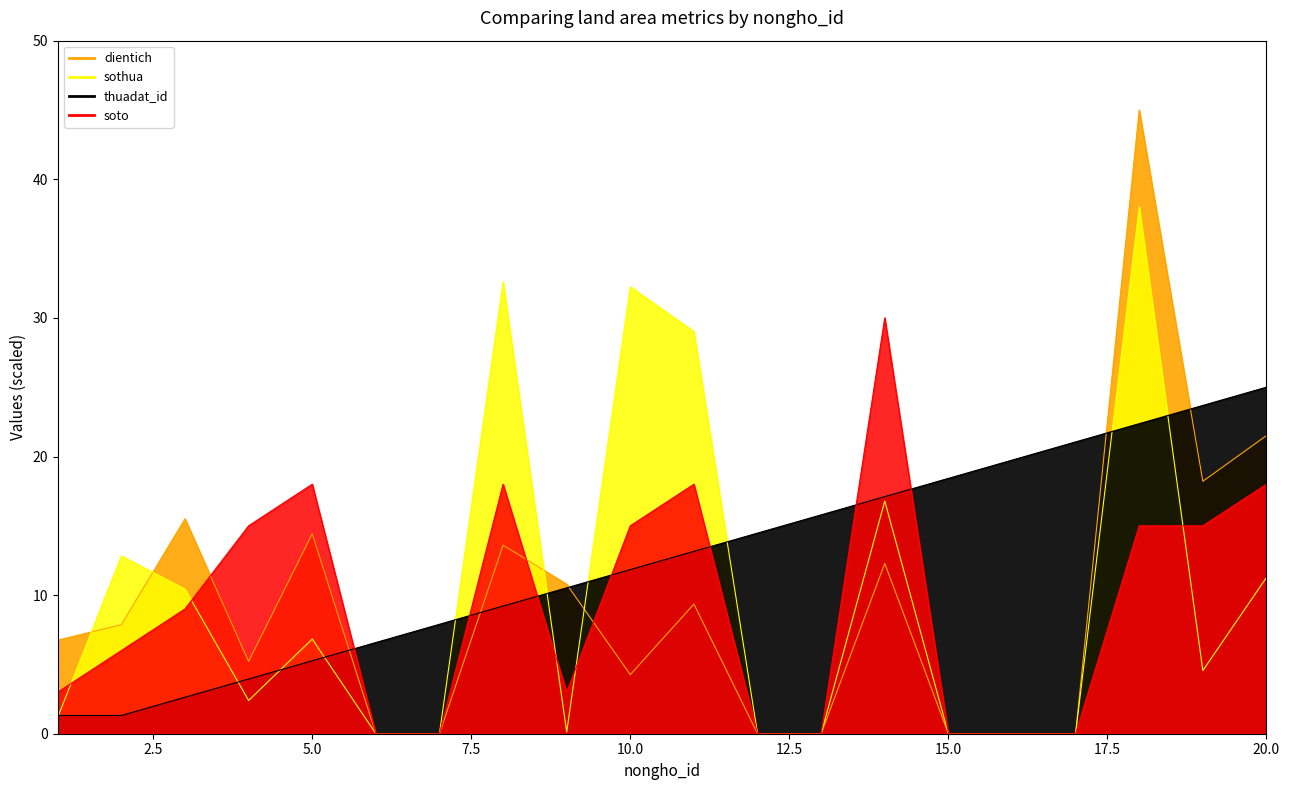

Reading right to left, extract all data points from this chart.

dientich: 20=21.5	19=18.2	18=45.0	17=0.0	16=0.0	15=0.0	14=12.3	13=0.0	12=0.0	11=9.4	10=4.3	9=10.8	8=13.6	7=0.0	6=0.0	5=14.4	4=5.2	3=15.5	2=7.9	1=6.7
sothua: 20=11.3	19=4.6	18=38.0	17=0.0	16=0.0	15=0.0	14=16.8	13=0.0	12=0.0	11=29.0	10=32.2	9=0.1	8=32.6	7=0.0	6=0.0	5=6.8	4=2.4	3=10.4	2=12.8	1=1.2
soto: 20=18.0	19=15.0	18=15.0	17=0.0	16=0.0	15=0.0	14=30.0	13=0.0	12=0.0	11=18.0	10=15.0	9=3.0	8=18.0	7=0.0	6=0.0	5=18.0	4=15.0	3=9.0	2=6.0	1=3.0
thuadat_id: 20=25.0	19=23.7	18=22.4	17=21.1	16=19.7	15=18.4	14=17.1	13=15.8	12=14.5	11=13.2	10=11.8	9=10.5	8=9.2	7=7.9	6=6.6	5=5.3	4=3.9	3=2.6	2=1.3	1=1.3